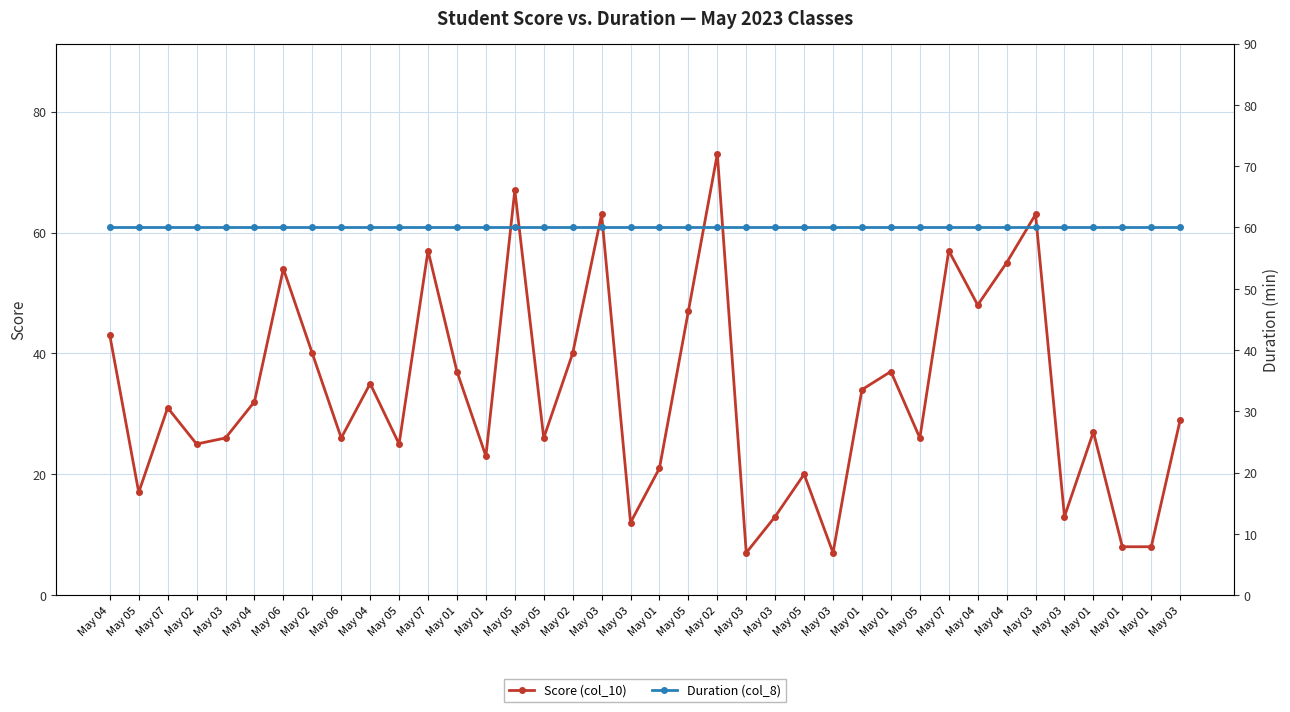

At which label is Score (col_10) closest to 40?

May 02